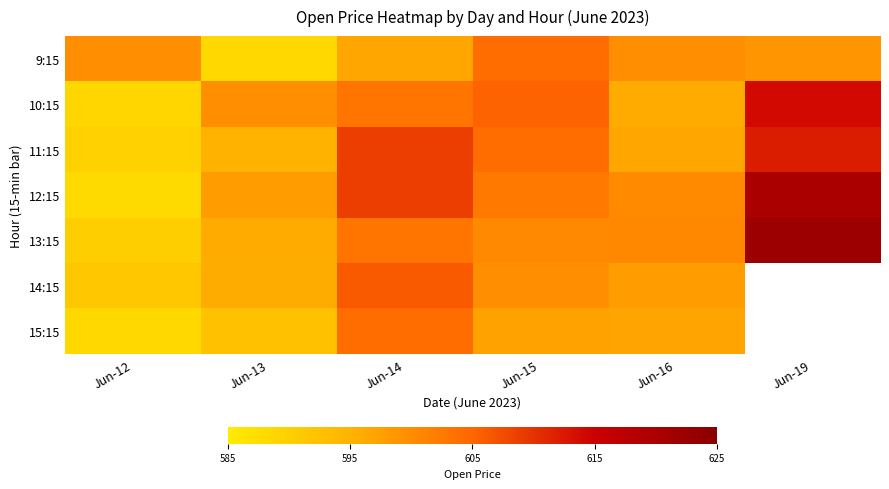

At how many categories does at least one series exceed 592?

6